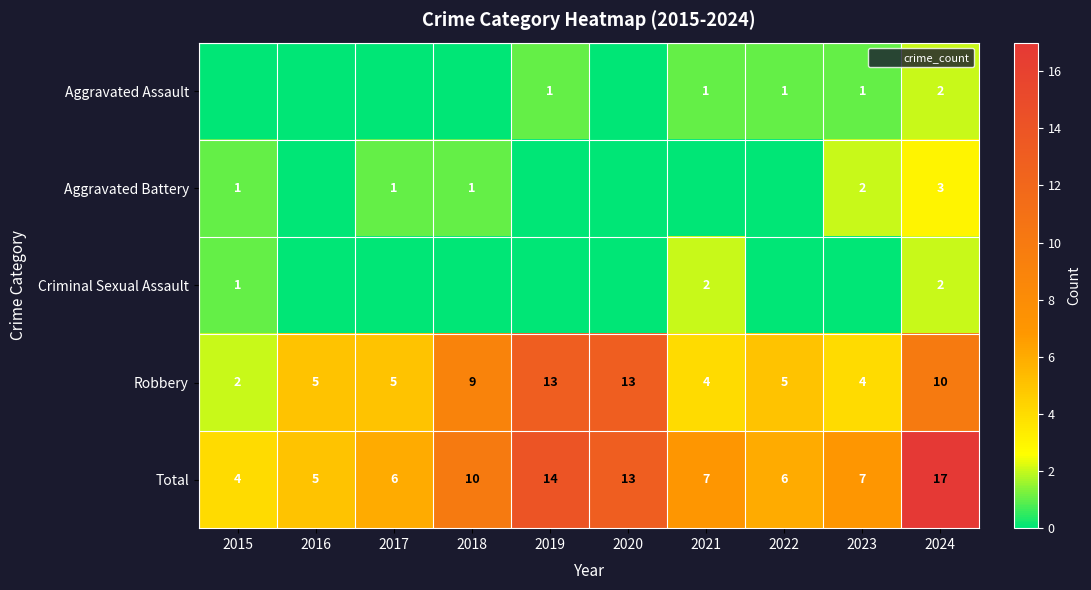

Which category has the highest value across all series?

2024